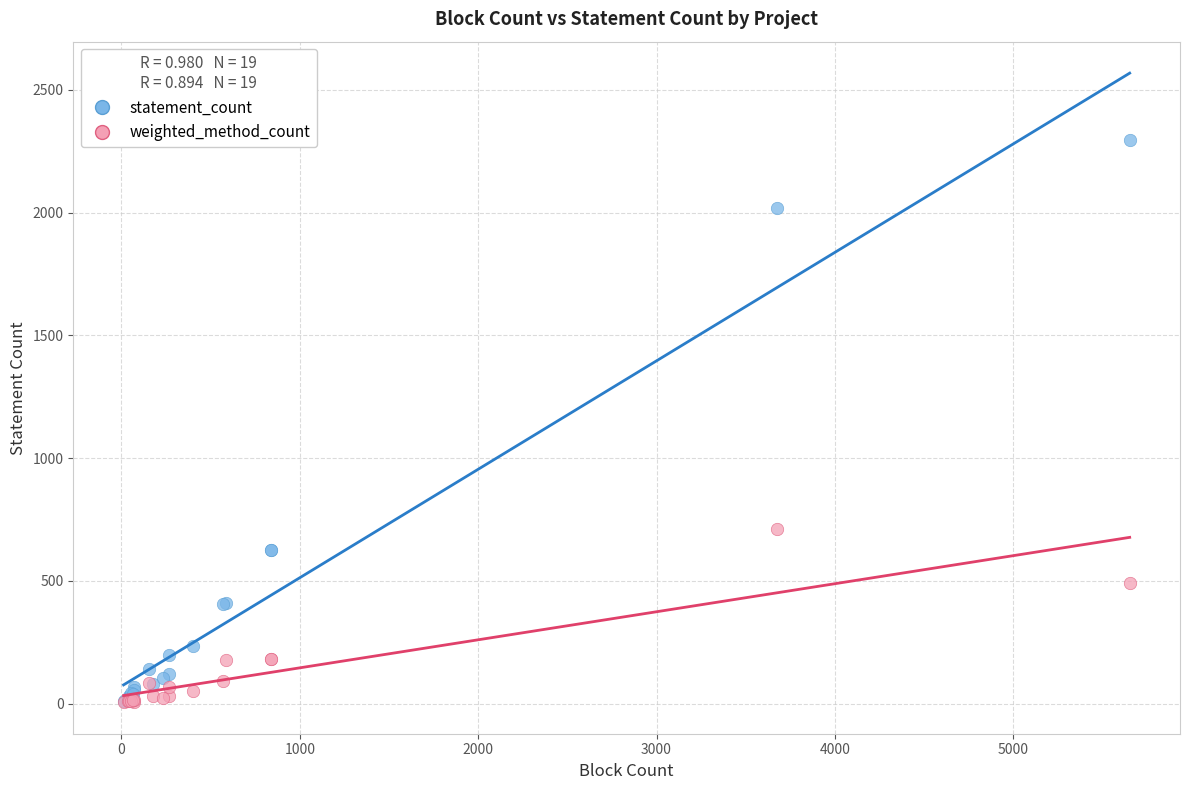

Across all series, what Y value is closest to 1152?

710